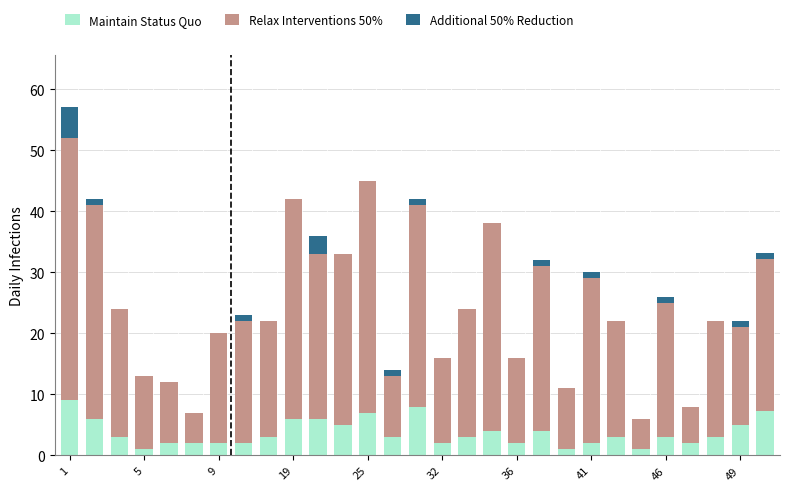

What is the difference between the second highest and second lowest values in the Additional 50% Reduction series?

3.0